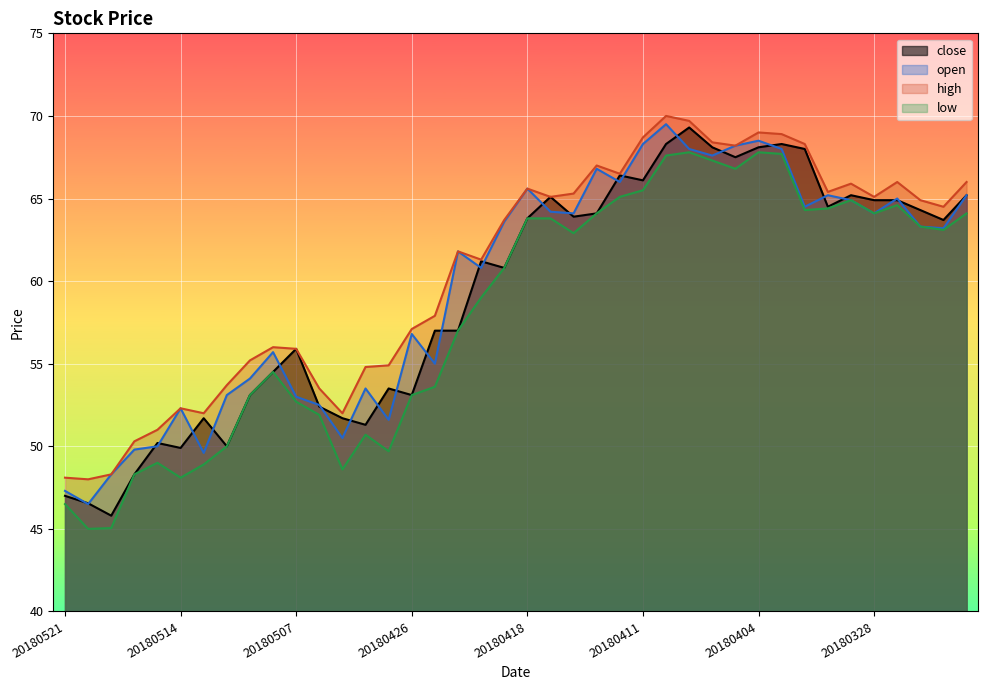

Reading left to right, extract all data points from this chart.

close: 20180521=47.0	20180518=46.5	20180517=45.8	20180516=48.3	20180515=50.2	20180514=49.9	20180511=51.7	20180510=50.0	20180509=53.1	20180508=54.5	20180507=55.9	20180504=52.4	20180503=51.7	20180502=51.3	20180427=53.5	20180426=53.1	20180424=57.0	20180423=57.0	20180420=61.2	20180419=60.8	20180418=63.8	20180417=65.1	20180416=63.9	20180413=64.1	20180412=66.4	20180411=66.1	20180410=68.3	20180409=69.3	20180406=68.1	20180405=67.5	20180404=68.1	20180403=68.3	20180402=68.0	20180330=64.5	20180329=65.2	20180328=64.9	20180327=64.9	20180326=64.3	20180323=63.7	20180322=65.2
open: 20180521=47.3	20180518=46.5	20180517=48.3	20180516=49.8	20180515=50.0	20180514=52.3	20180511=49.6	20180510=53.1	20180509=54.1	20180508=55.7	20180507=53.0	20180504=52.5	20180503=50.5	20180502=53.5	20180427=51.6	20180426=56.8	20180424=55.0	20180423=61.8	20180420=60.8	20180419=63.6	20180418=65.6	20180417=64.2	20180416=64.1	20180413=66.8	20180412=66.0	20180411=68.3	20180410=69.5	20180409=68.0	20180406=67.6	20180405=68.2	20180404=68.5	20180403=68.0	20180402=64.5	20180330=65.2	20180329=64.9	20180328=64.1	20180327=65.0	20180326=63.3	20180323=63.2	20180322=65.2
high: 20180521=48.1	20180518=48.0	20180517=48.3	20180516=50.3	20180515=51.0	20180514=52.3	20180511=52.0	20180510=53.7	20180509=55.2	20180508=56.0	20180507=55.9	20180504=53.5	20180503=52.0	20180502=54.8	20180427=54.9	20180426=57.1	20180424=57.9	20180423=61.8	20180420=61.3	20180419=63.7	20180418=65.6	20180417=65.1	20180416=65.3	20180413=67.0	20180412=66.5	20180411=68.7	20180410=70.0	20180409=69.7	20180406=68.4	20180405=68.2	20180404=69.0	20180403=68.9	20180402=68.3	20180330=65.4	20180329=65.9	20180328=65.1	20180327=66.0	20180326=64.9	20180323=64.5	20180322=66.0
low: 20180521=46.5	20180518=45.0	20180517=45.0	20180516=48.3	20180515=49.0	20180514=48.1	20180511=48.9	20180510=50.0	20180509=53.1	20180508=54.5	20180507=52.7	20180504=51.9	20180503=48.6	20180502=50.7	20180427=49.7	20180426=53.1	20180424=53.6	20180423=57.0	20180420=59.0	20180419=60.8	20180418=63.8	20180417=63.8	20180416=62.9	20180413=64.1	20180412=65.1	20180411=65.5	20180410=67.6	20180409=67.8	20180406=67.3	20180405=66.8	20180404=67.8	20180403=67.7	20180402=64.3	20180330=64.4	20180329=64.9	20180328=64.1	20180327=64.6	20180326=63.3	20180323=63.1	20180322=64.1